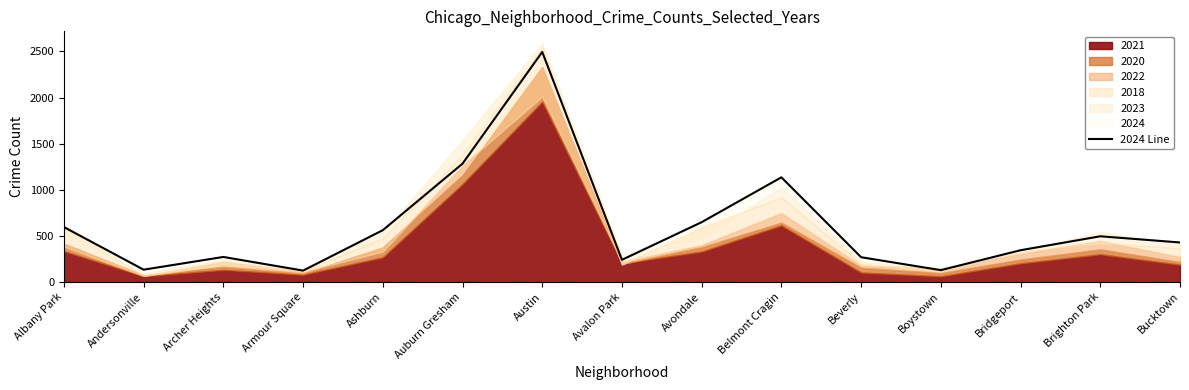

How many interior local valleys (lower than both neighbors) does the data have?

4